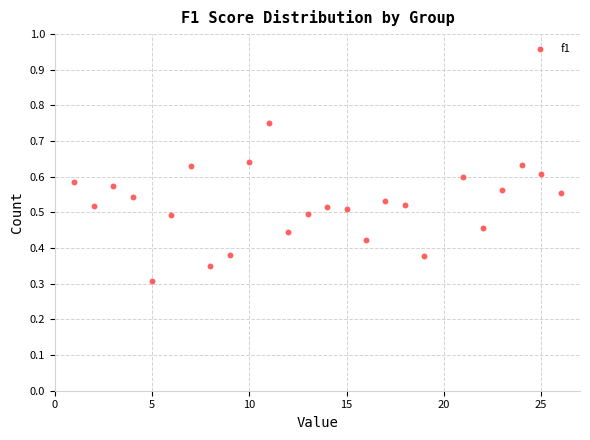

What is the range of X values (max minus min)?

25.0